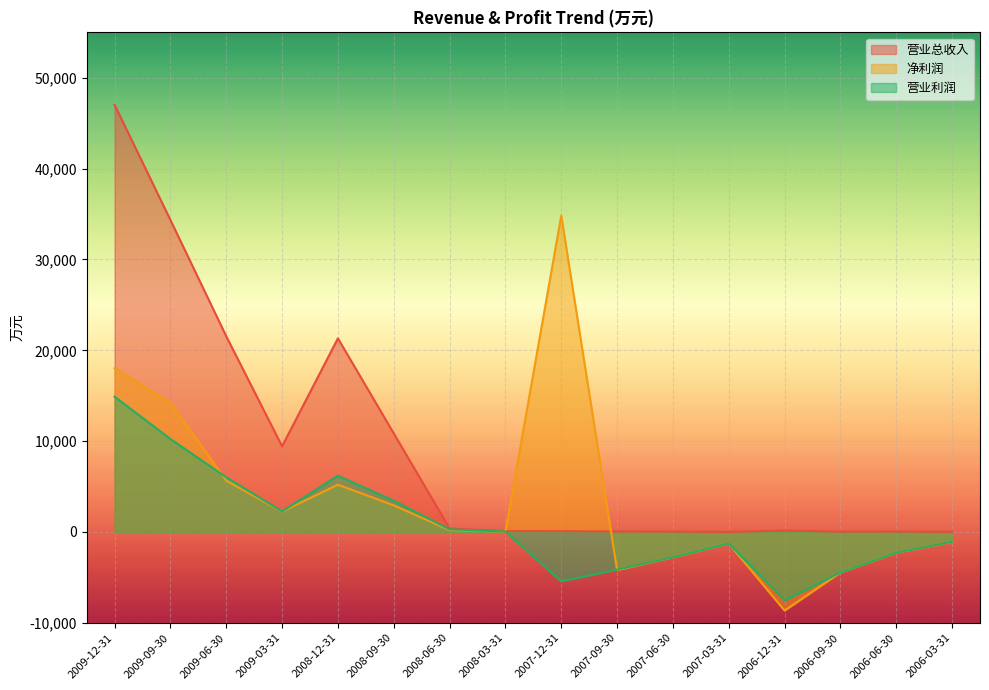

Rank the series at 2008-03-31 from highest to lowest value.

营业总收入, 营业利润, 净利润